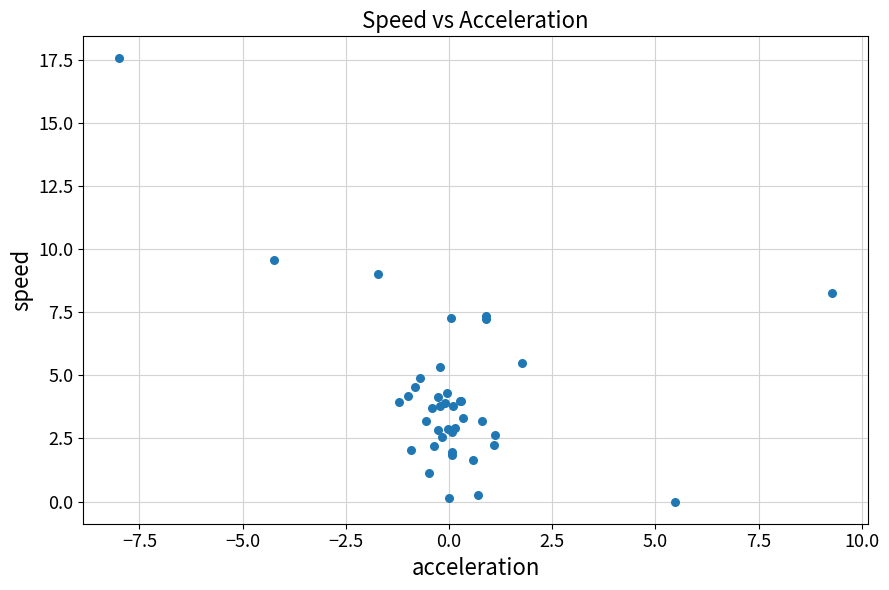

What Y value in the scatter plot is closest to 8?

8.3